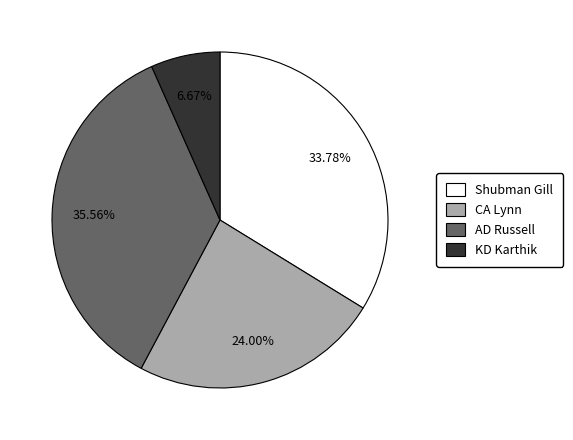

To the nearest percent, what is the difference between the KD Karthik and Shubman Gill slice percentages?

27%